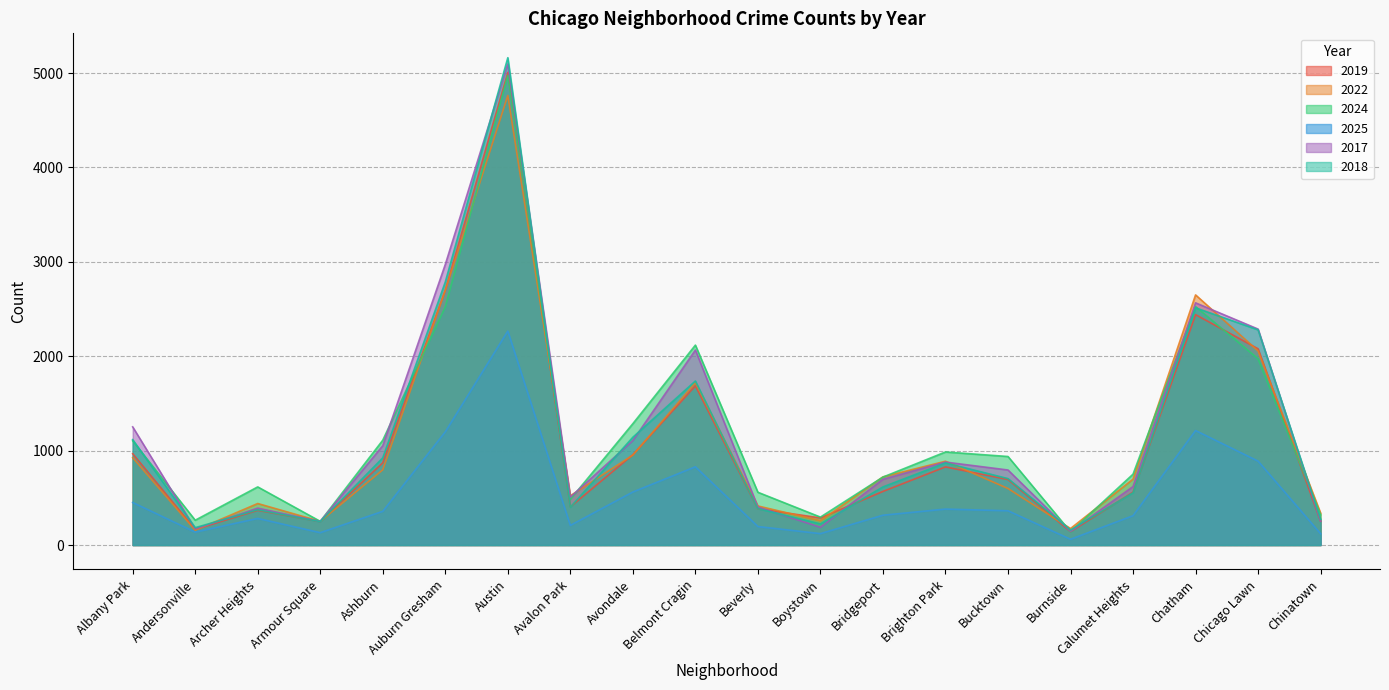

What is the difference between the highest and lowest values at Belmont Cragin?

1289